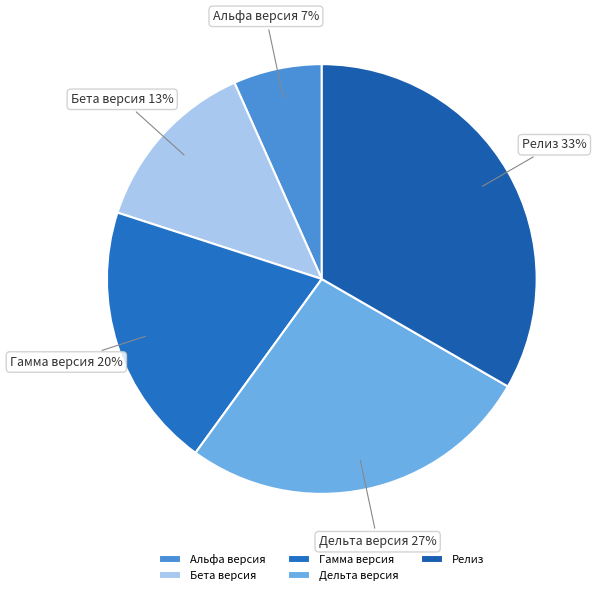

Which category has the biggest portion of the pie?

Релиз